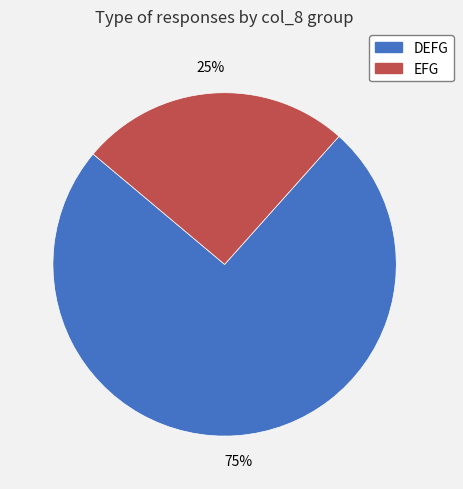

What is the ratio of the value at EFG to the value at DEFG?

0.3